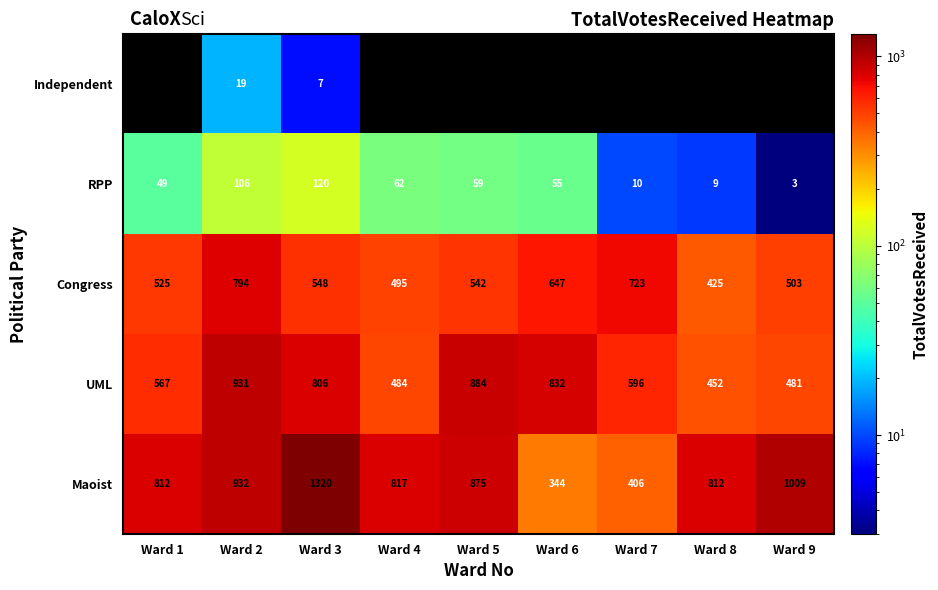

What is the total value across all series at Ward 7?

1735